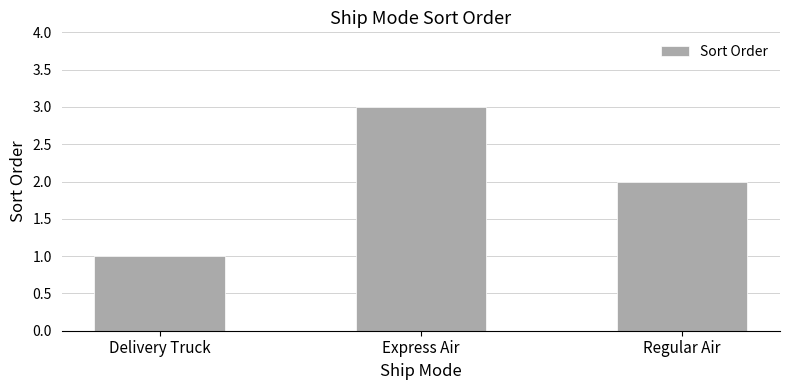

Reading right to left, what are all the values shown in this chart?

2	3	1